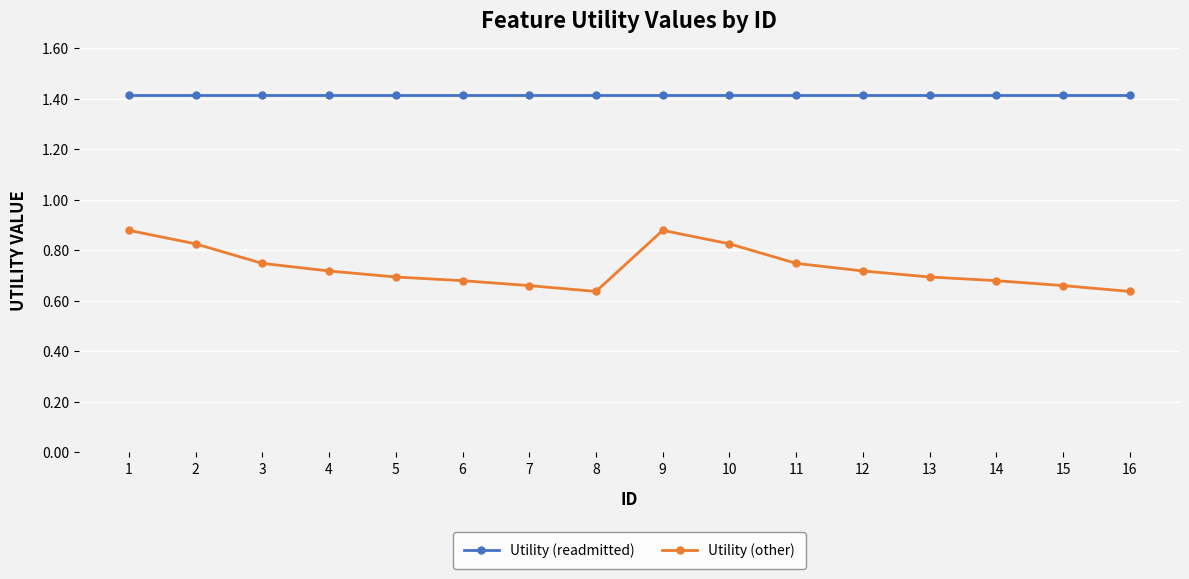

Which series has the largest range (max minus min)?

Utility (other)